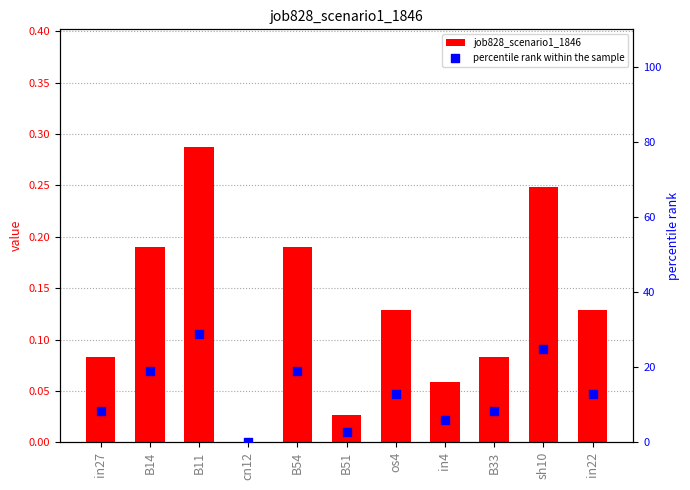

Which series has the largest total across all categories?

percentile rank within the sample